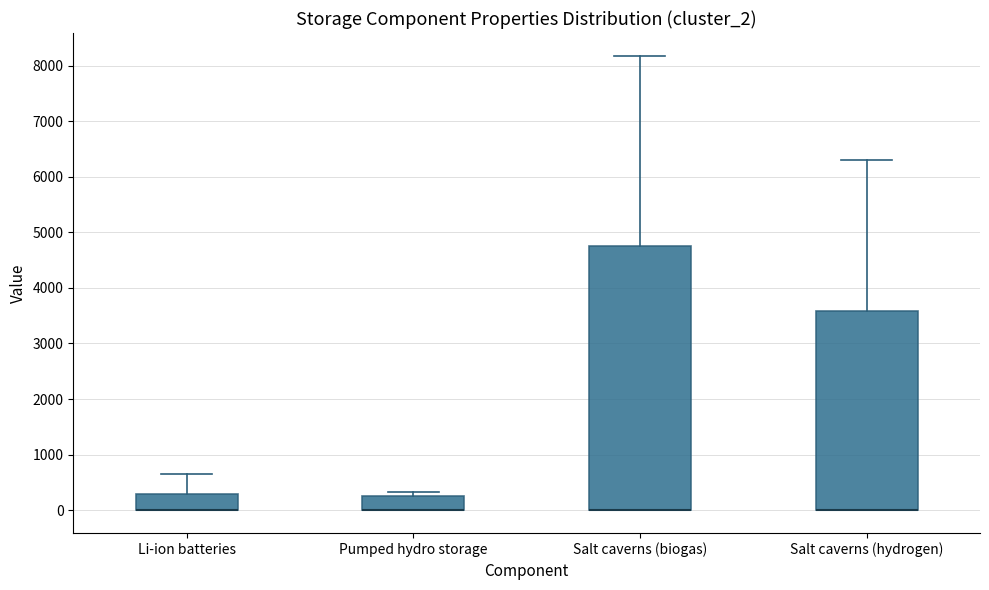

Reading left to right, transcribe this box plot: for each box, give where its median line is, the range the box spans, and where its two whiskers end, as read against the y-axis. The values are not printed on the chart, so give them approximately, as read against the axis.

Li-ion batteries: median 0 (drawn on the box's lower edge), box 0 to 300, whiskers 0 to 700
Pumped hydro storage: median 0 (drawn on the box's lower edge), box 0 to 300, whiskers 0 to 300 (just above the box's upper edge)
Salt caverns (biogas): median 0 (drawn on the box's lower edge), box 0 to 4700, whiskers 0 to 8200
Salt caverns (hydrogen): median 0 (drawn on the box's lower edge), box 0 to 3600, whiskers 0 to 6300